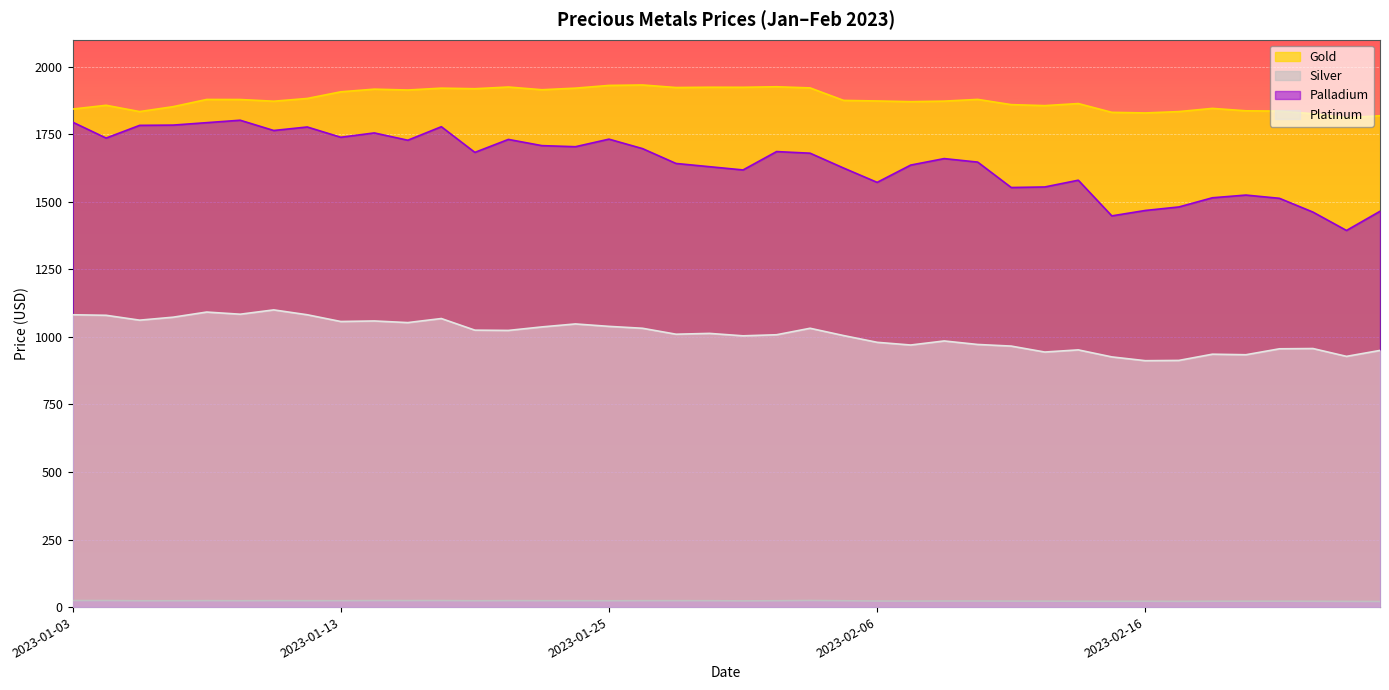

Between 2023-02-07 and 2023-02-21, which series saw the biggest shift?

Palladium